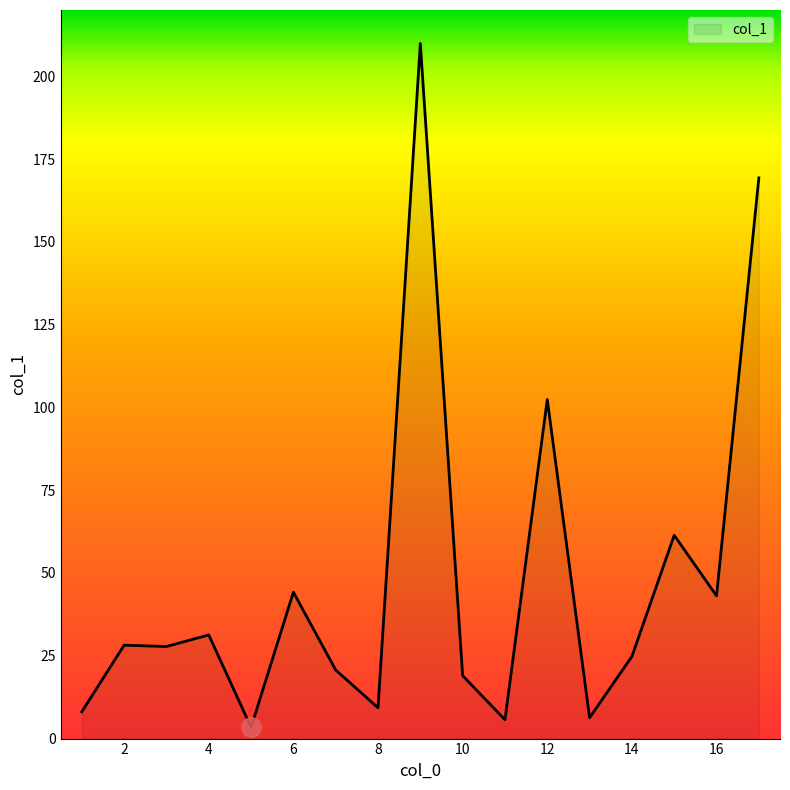

What is the maximum value shown in the chart?

209.9